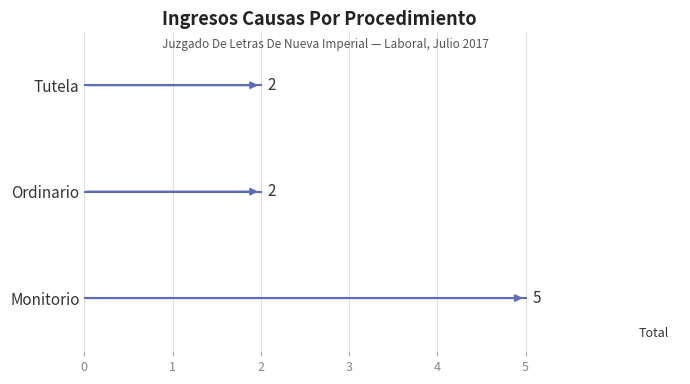

What is the value of the 1st bar from the left?

5